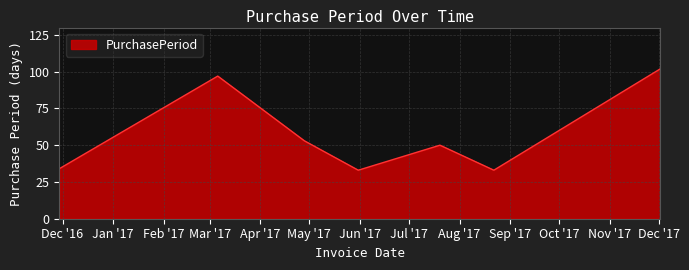

What is the greatest value displayed?

102